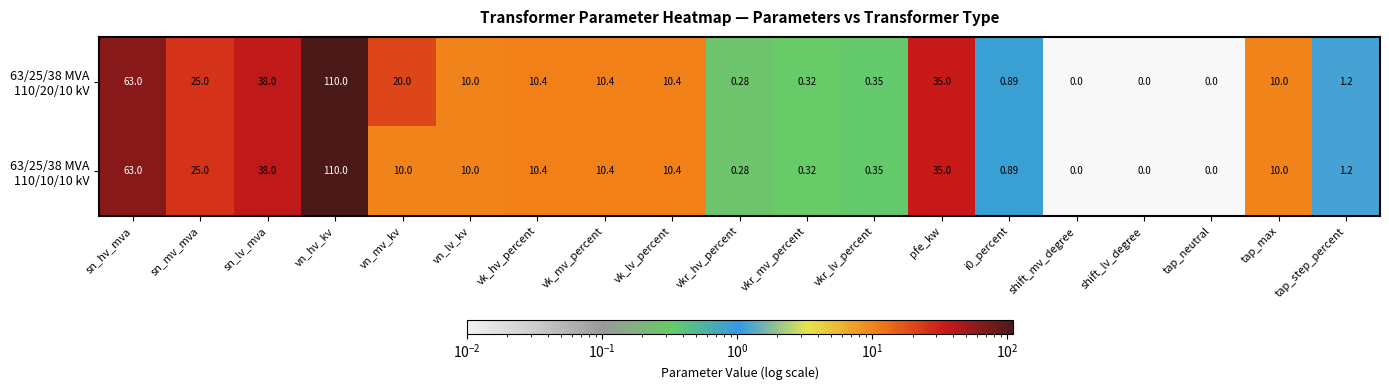

At which category is the sum across all series the highest?

vn_hv_kv